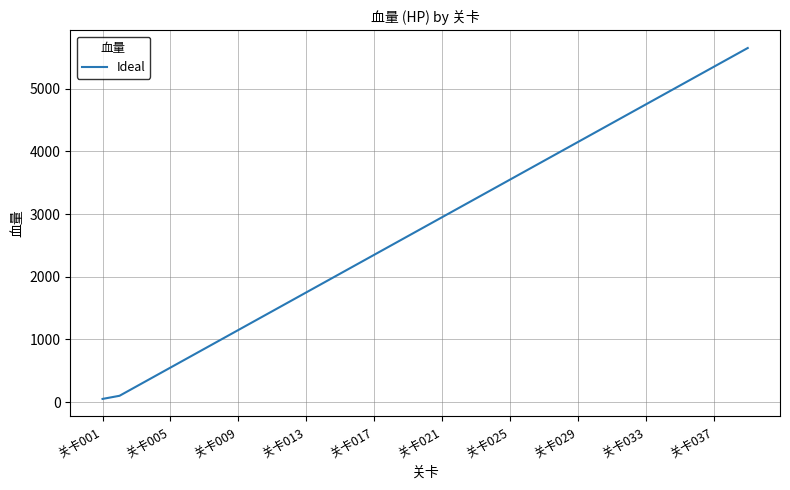

How many categories are shown in the chart?

39